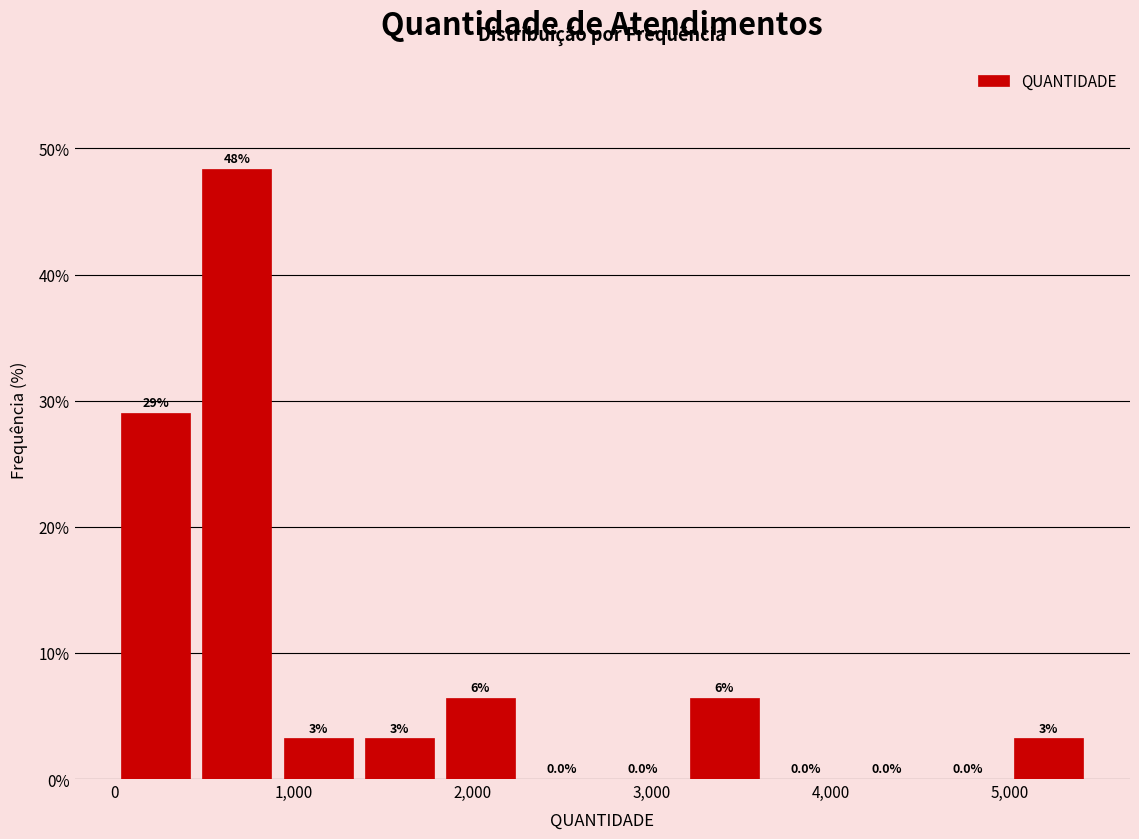

Which range on the x-axis has the tallest bar?

500 to 900